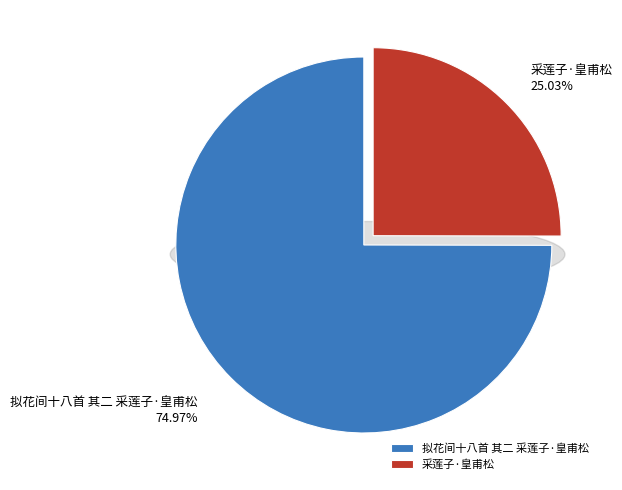

How many segments does this pie chart have?

2